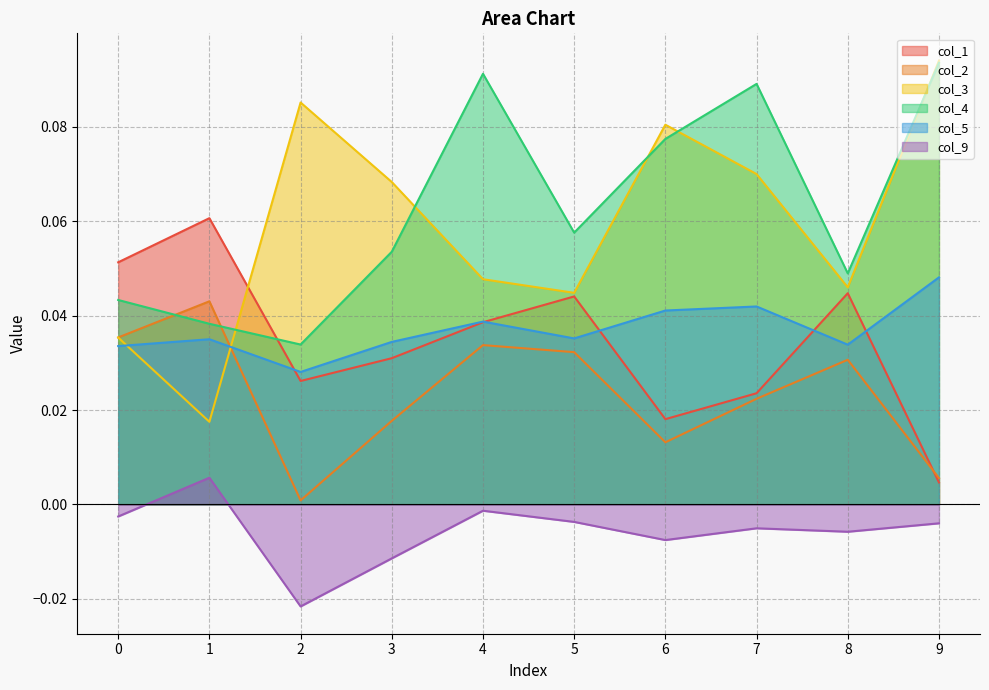

Reading left to right, transcribe all the data shown in this chart.

col_1: 0=0.1	1=0.1	2=0.0	3=0.0	4=0.0	5=0.0	6=0.0	7=0.0	8=0.0	9=0.0
col_2: 0=0.0	1=0.0	2=0.0	3=0.0	4=0.0	5=0.0	6=0.0	7=0.0	8=0.0	9=0.0
col_3: 0=0.0	1=0.0	2=0.1	3=0.1	4=0.0	5=0.0	6=0.1	7=0.1	8=0.0	9=0.1
col_4: 0=0.0	1=0.0	2=0.0	3=0.1	4=0.1	5=0.1	6=0.1	7=0.1	8=0.0	9=0.1
col_5: 0=0.0	1=0.0	2=0.0	3=0.0	4=0.0	5=0.0	6=0.0	7=0.0	8=0.0	9=0.0
col_9: 0=-0.0	1=0.0	2=-0.0	3=-0.0	4=-0.0	5=-0.0	6=-0.0	7=-0.0	8=-0.0	9=-0.0